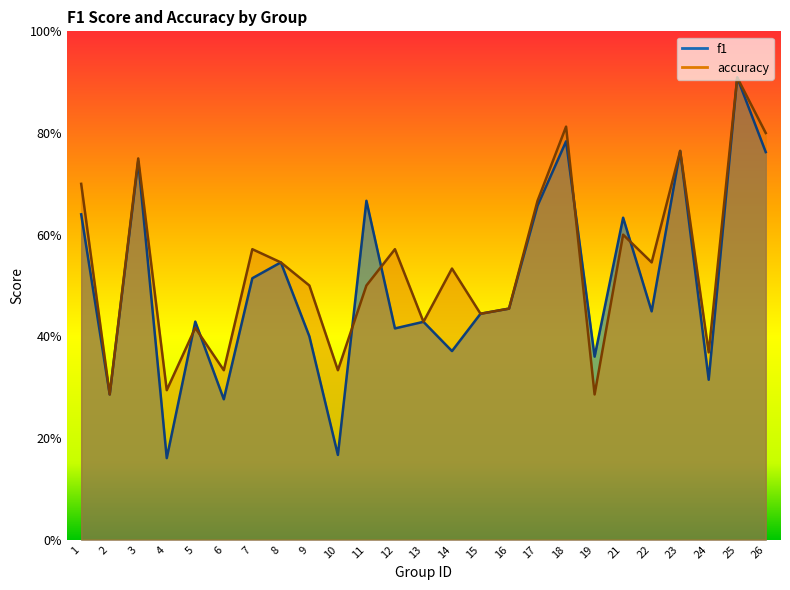

Rank the series at 23 from lowest to highest value.

f1, accuracy